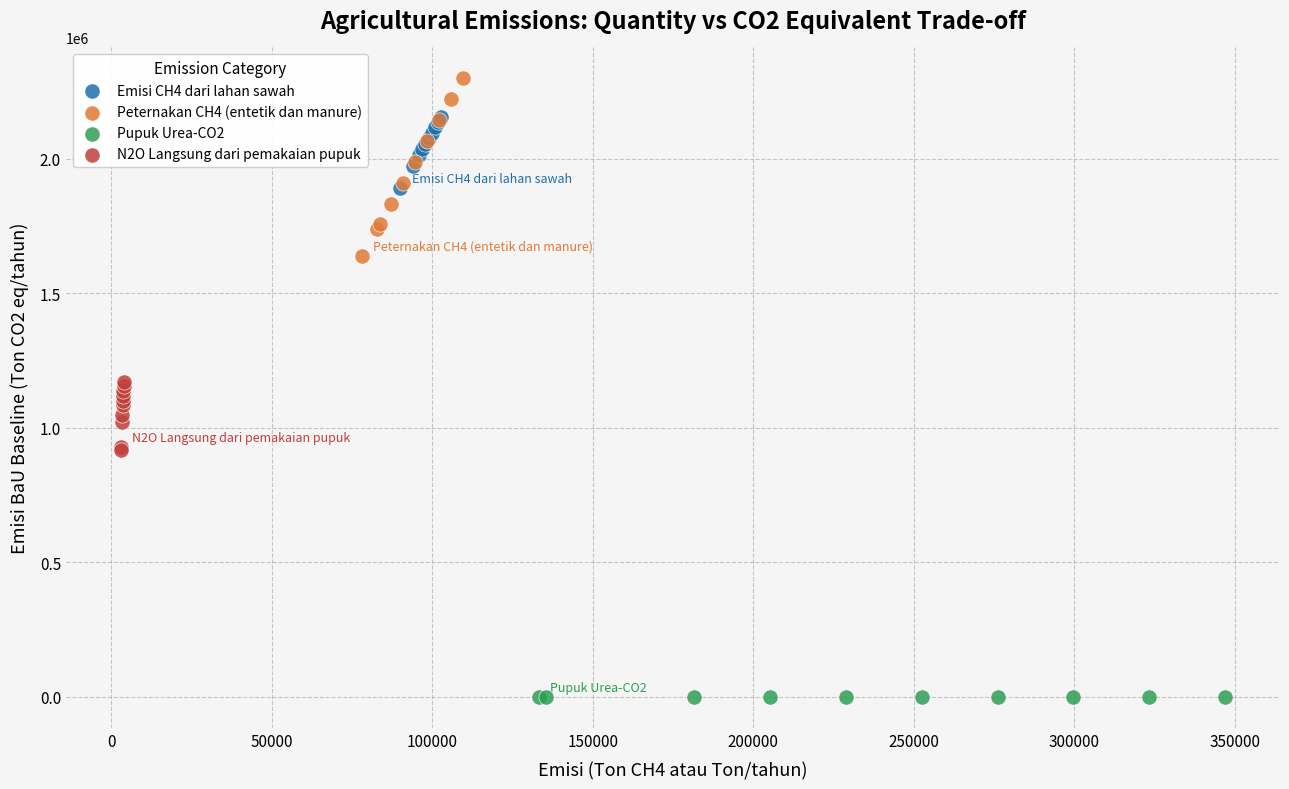

Which series reaches the minimum Y coordinate?

Pupuk Urea-CO2